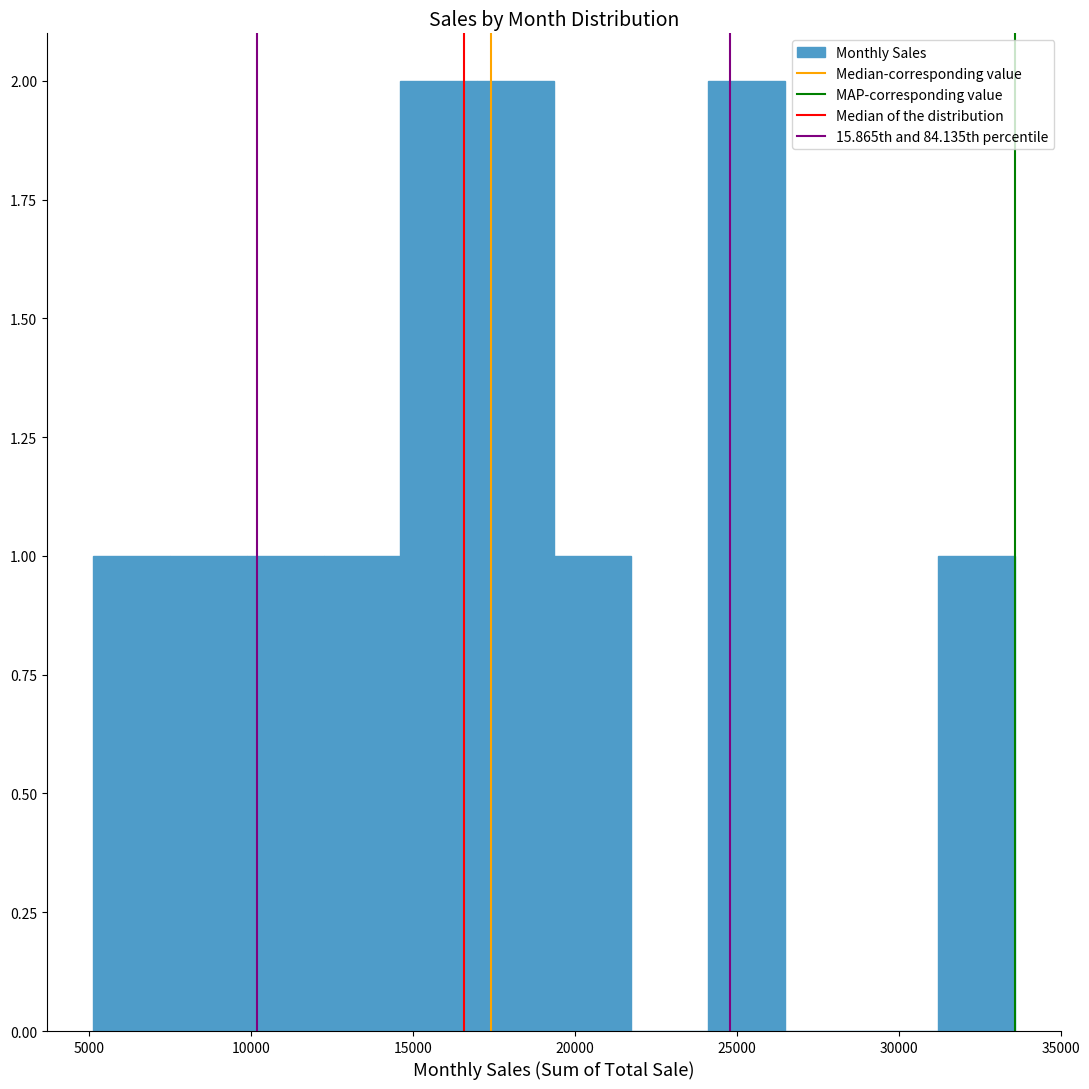

How tall is the bar that spans 24000 to 26500 on the x-axis? Neither the bar edges nor the heights are printed on the chart, so give them approximately, as read against the axes.

2